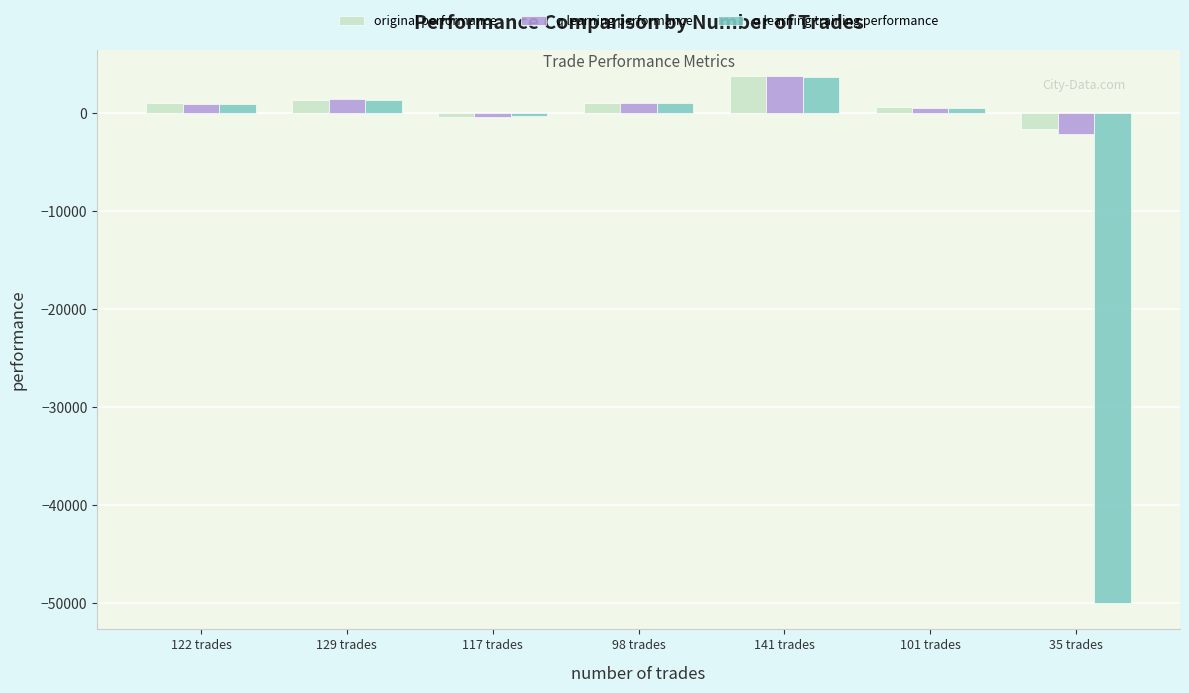

What is the difference between the maximum and minimum values in the q learning training performance series?

53690.5